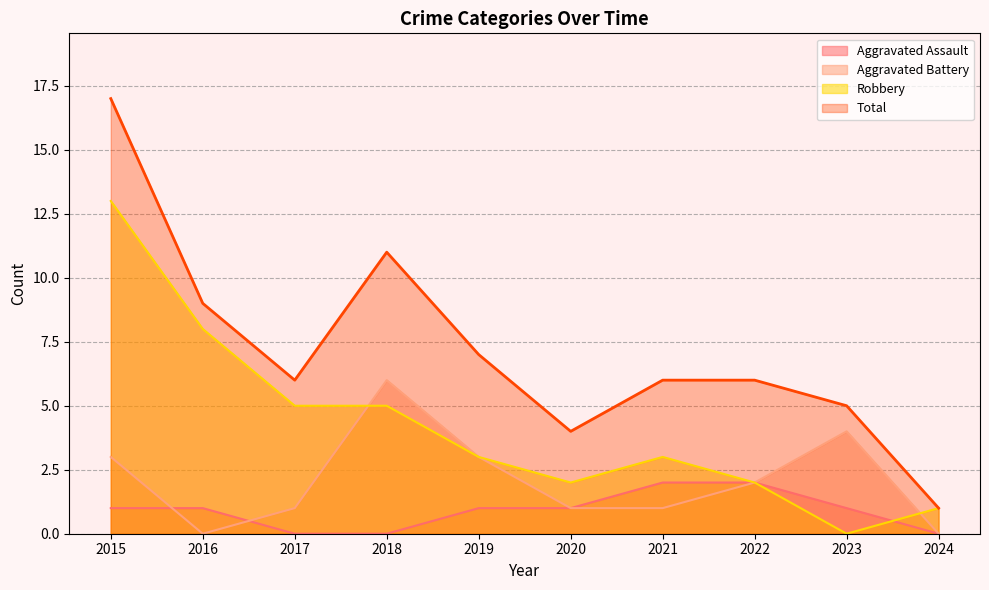

What is the sum of the Total values at 2020 and 2022?

10